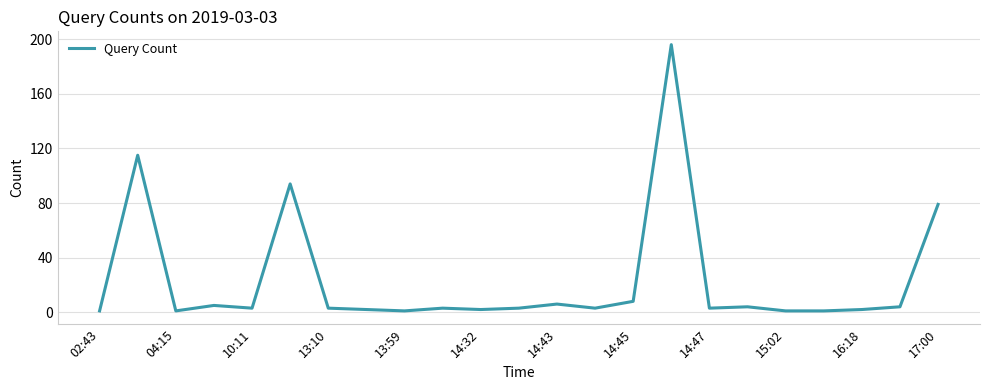

What is the difference between the maximum and minimum values?

195